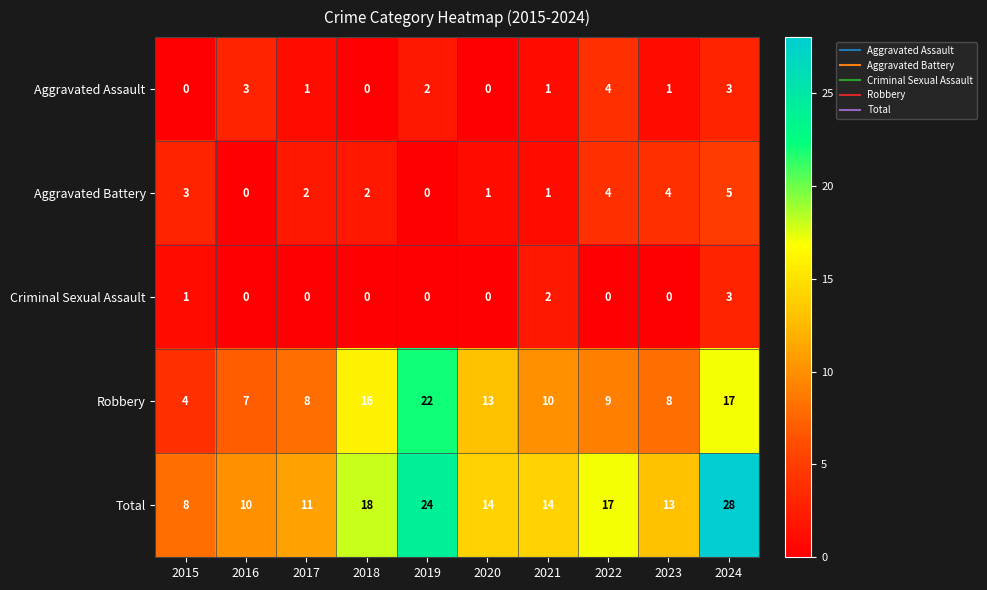

What is the difference between the Aggravated Battery values at 2016 and 2022?

4